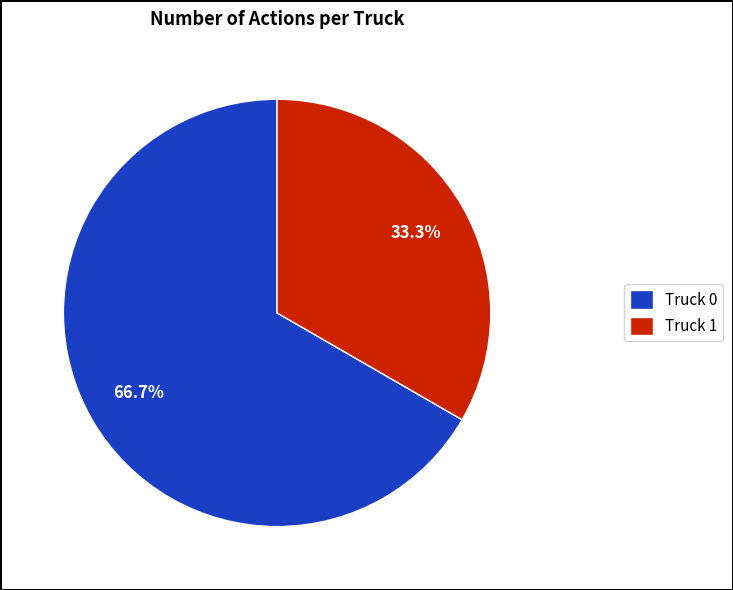

Between Truck 1 and Truck 0, which is larger?

Truck 0